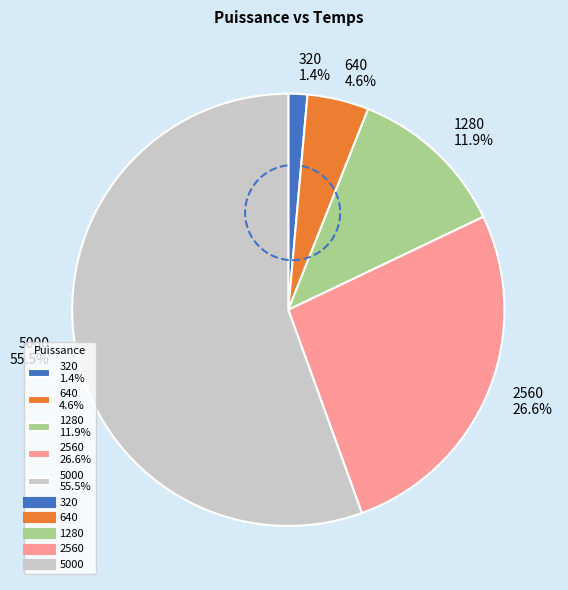

How many segments does this pie chart have?

5